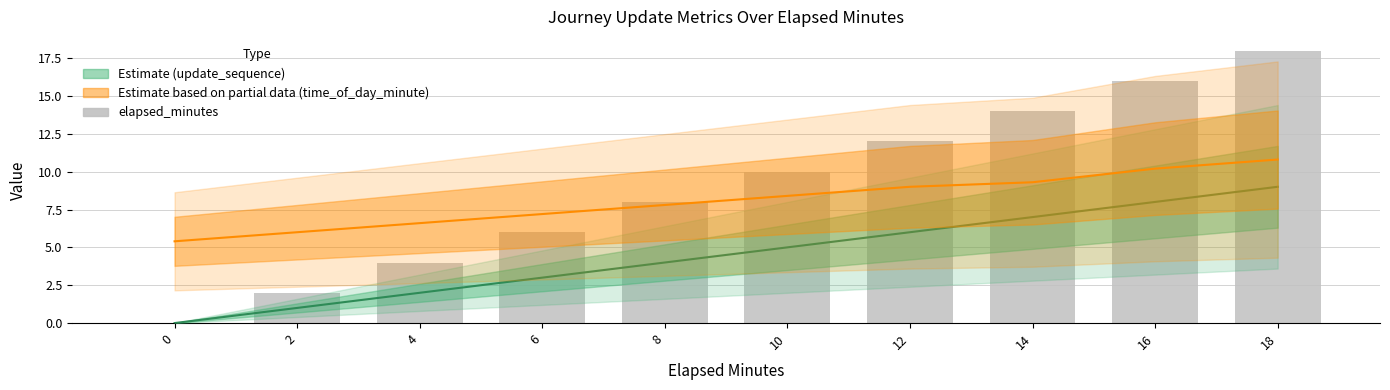

What is the average value?

9